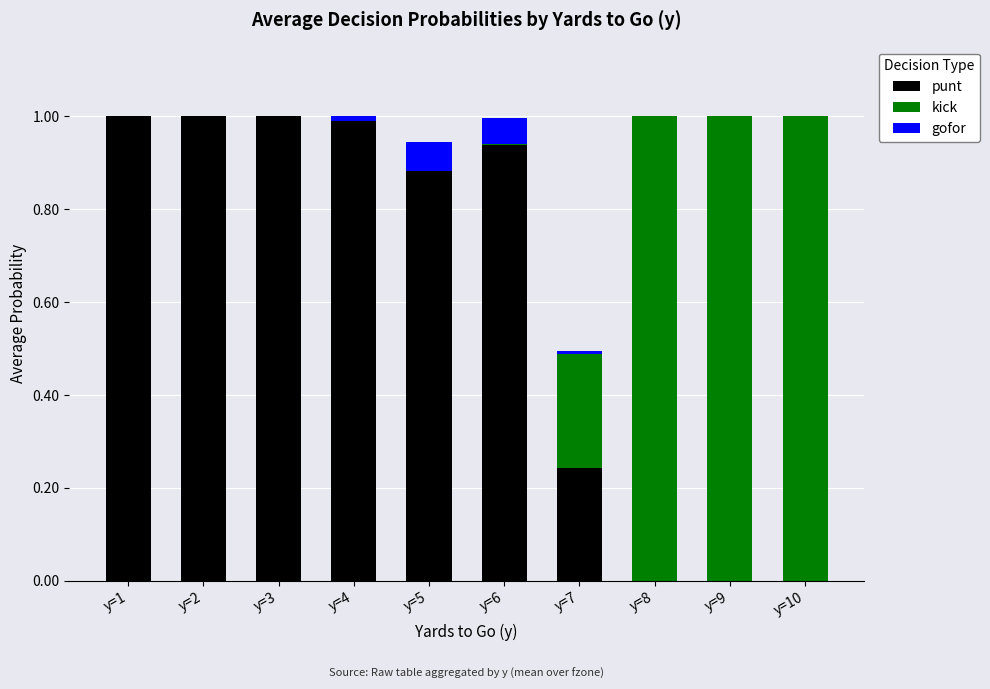

What is the total value across all series at y=3?

1.0